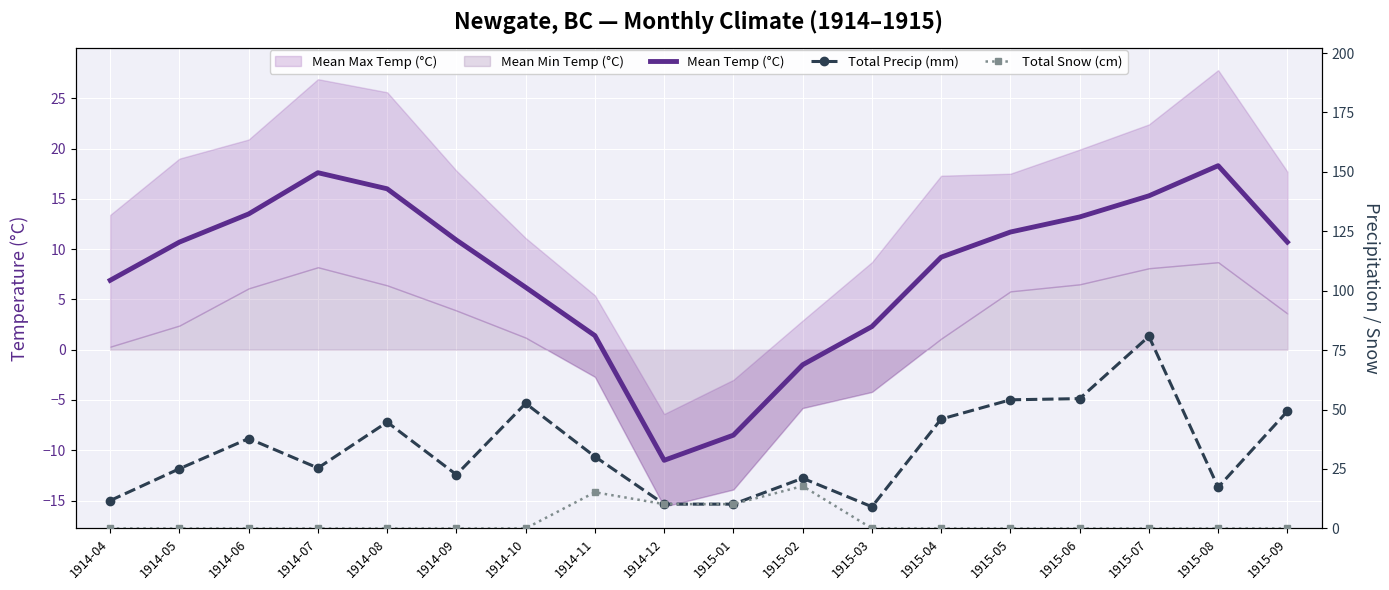

Which has a higher value, 1914-12 or 1914-09?

1914-09